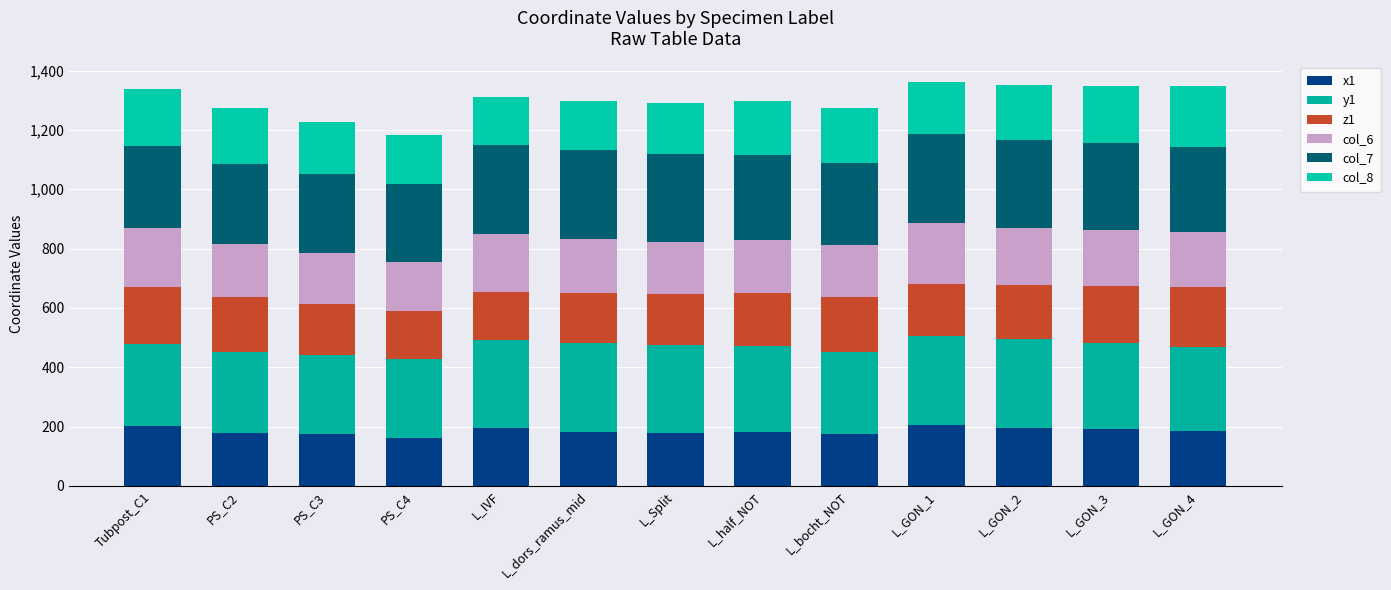

What is the average value of the col_7 series?

285.1